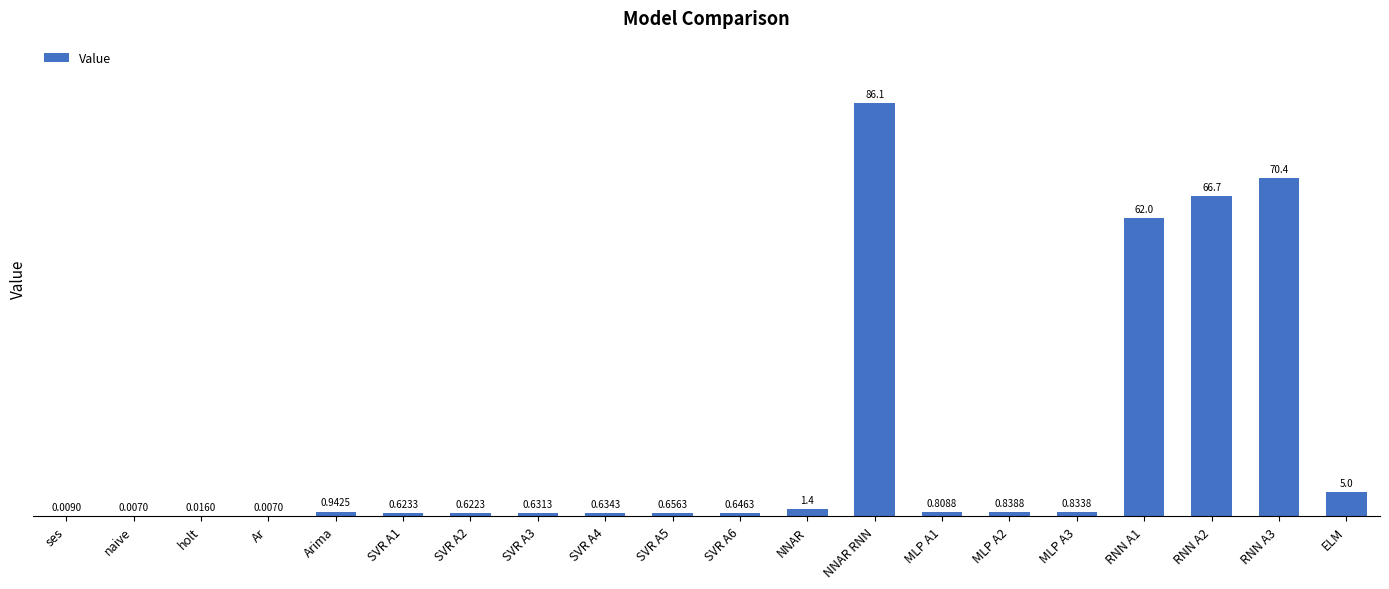

What is the change in value from holt to Arima?

+0.9